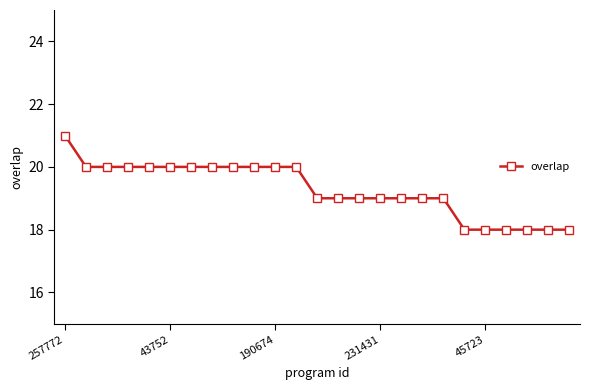

Does the chart have visible grid lines?

No